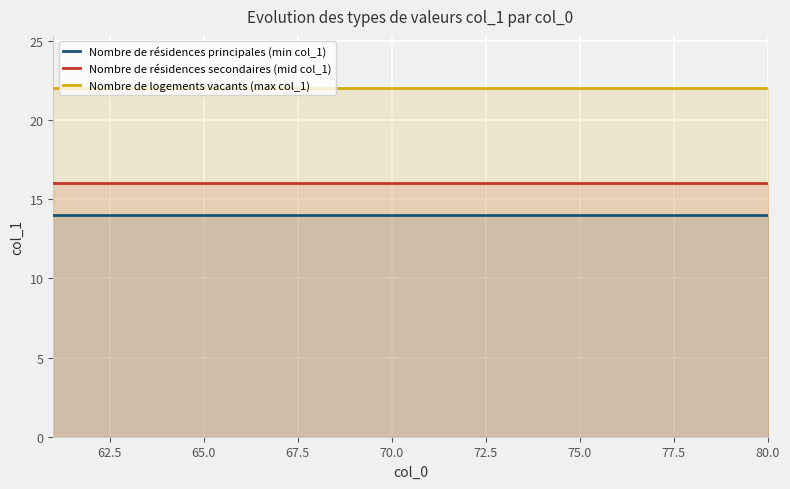

Reading left to right, list all the values displayed in this chart.

Nombre de résidences principales (min col_1): 14	14	14	14	14	14	14	14	14	14	14	14	14	14	14	14	14	14	14	14
Nombre de résidences secondaires (mid col_1): 16	16	16	16	16	16	16	16	16	16	16	16	16	16	16	16	16	16	16	16
Nombre de logements vacants (max col_1): 22	22	22	22	22	22	22	22	22	22	22	22	22	22	22	22	22	22	22	22